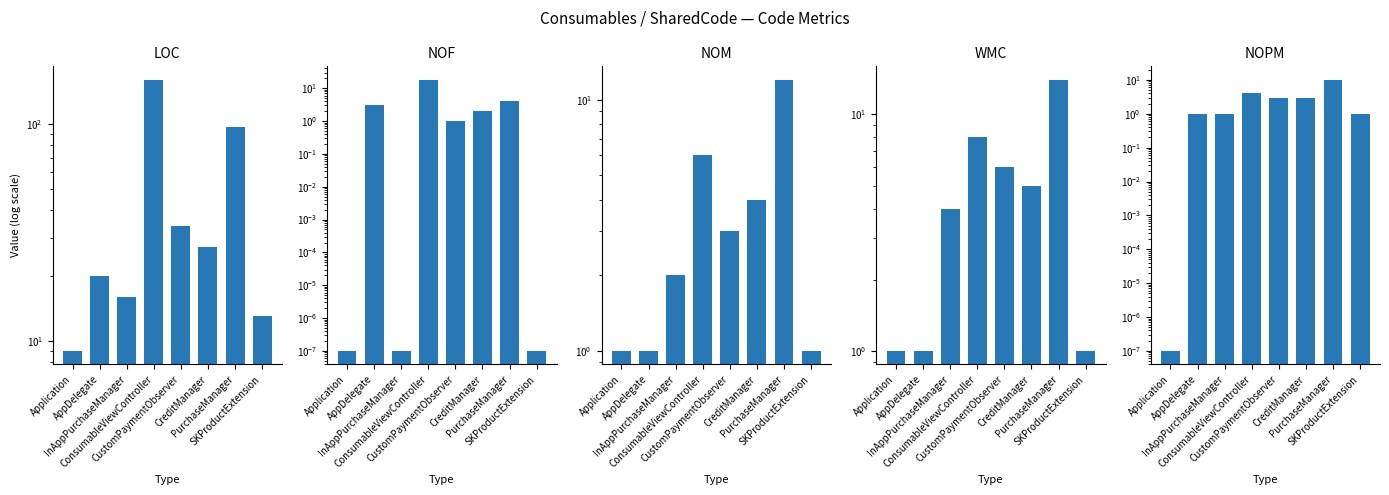

At which label does WMC first exceed 5?

ConsumableViewController